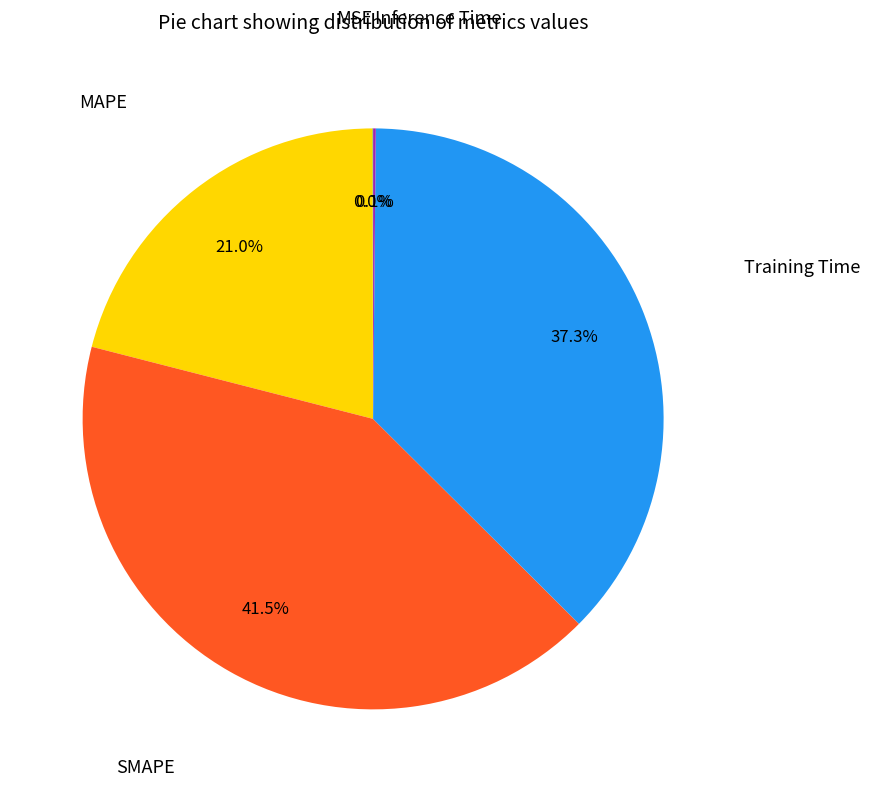

True or false: MAPE accounts for 21% of the total.

True